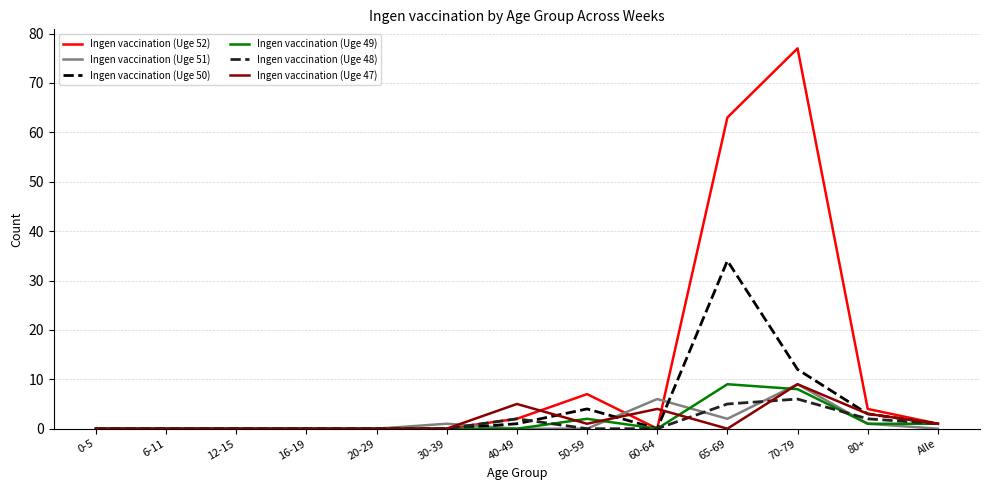

The value of Ingen vaccination (Uge 51) at 40-49 is -6. True or false?

False